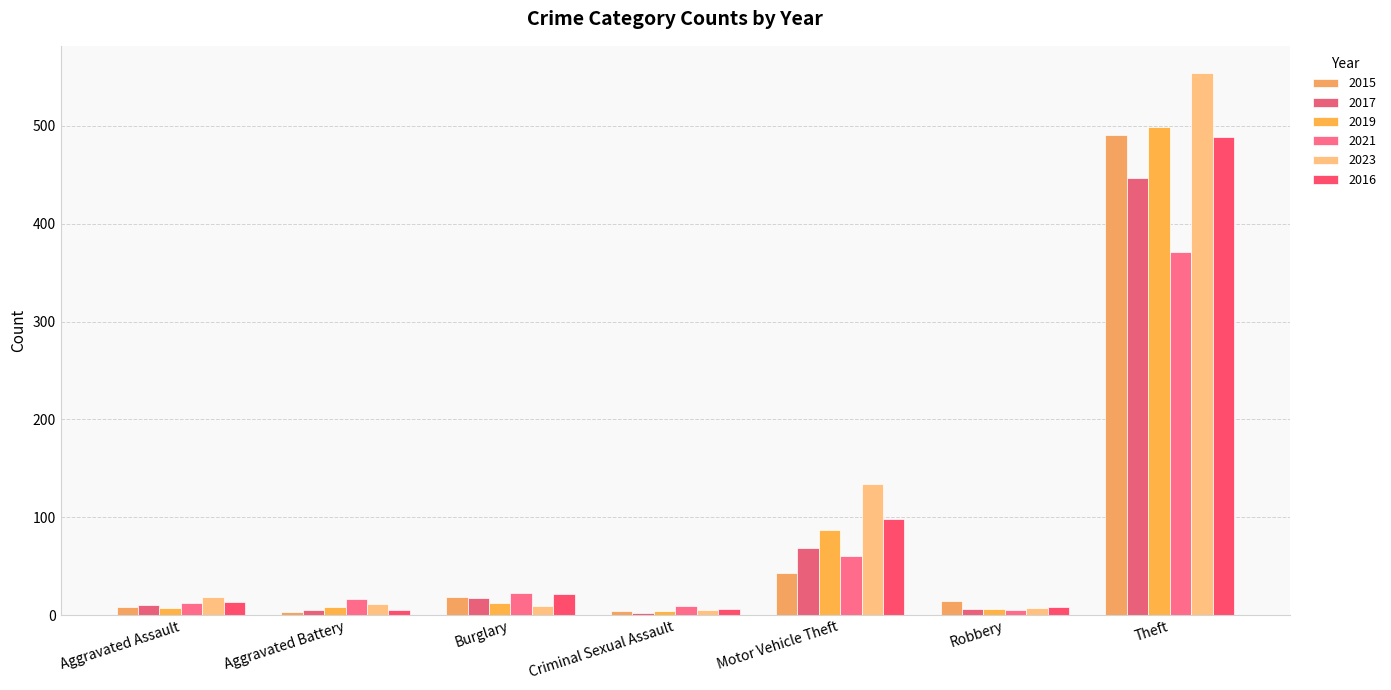

At which label does 2023 first exceed 11?

Aggravated Assault